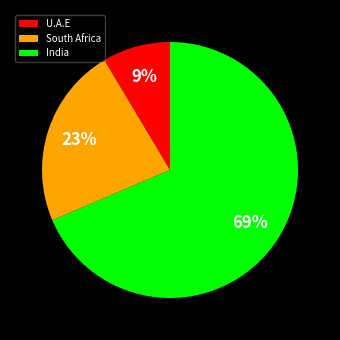

Between India and South Africa, which is larger?

India